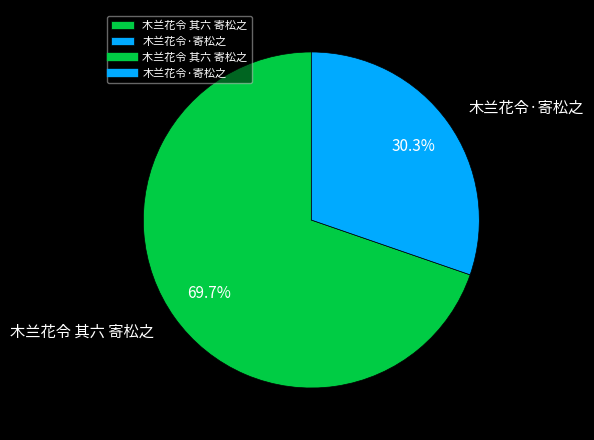

Rank the categories by value from highest to lowest.

木兰花令 其六 寄松之, 木兰花令·寄松之